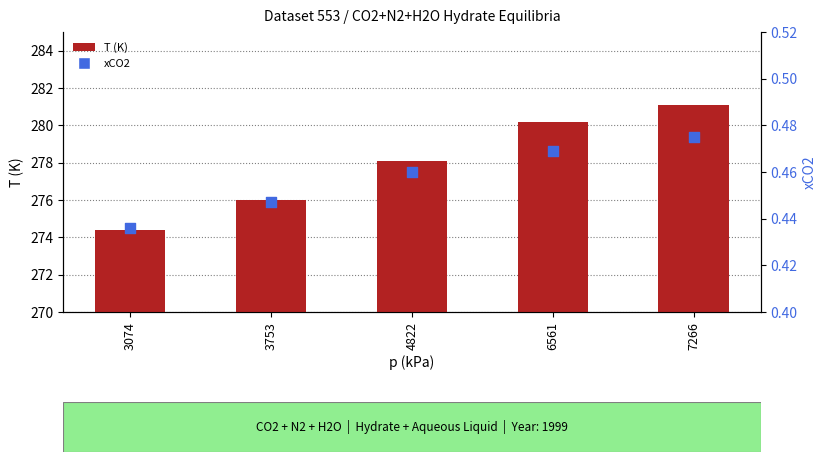

Which series has the largest total across all categories?

T (K)